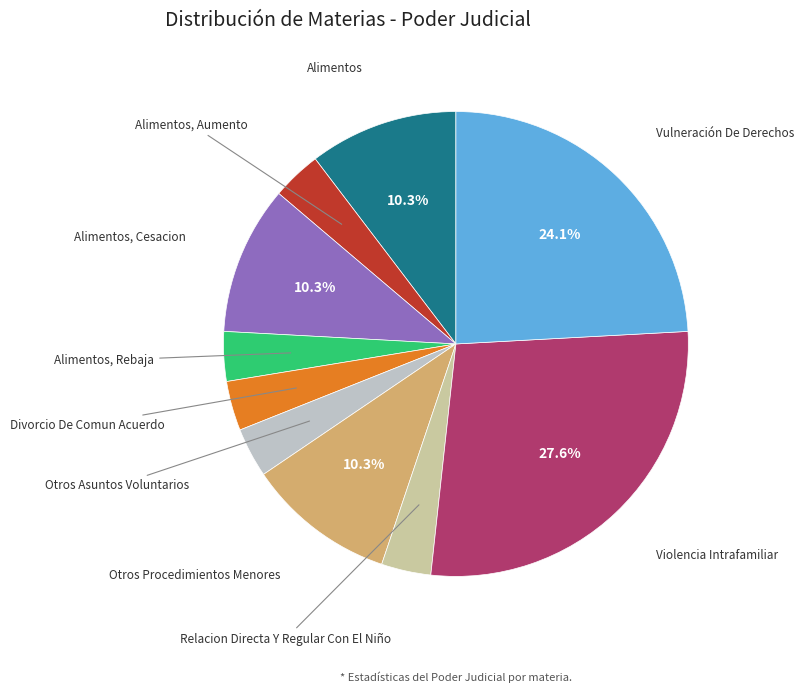

Is there any slice that represents more than half of the pie?

No